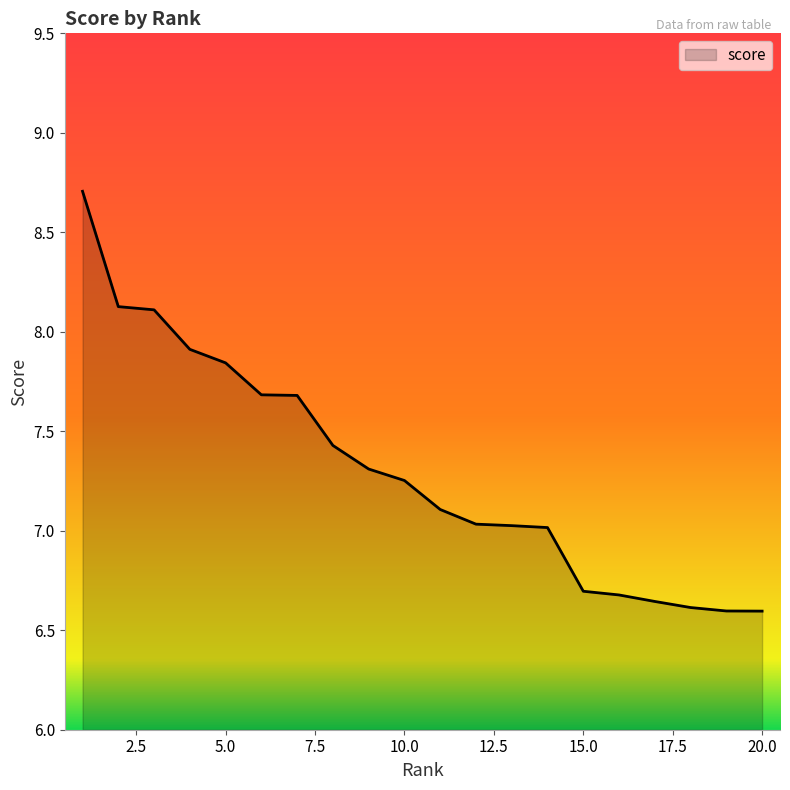

What is the greatest value displayed?

8.7